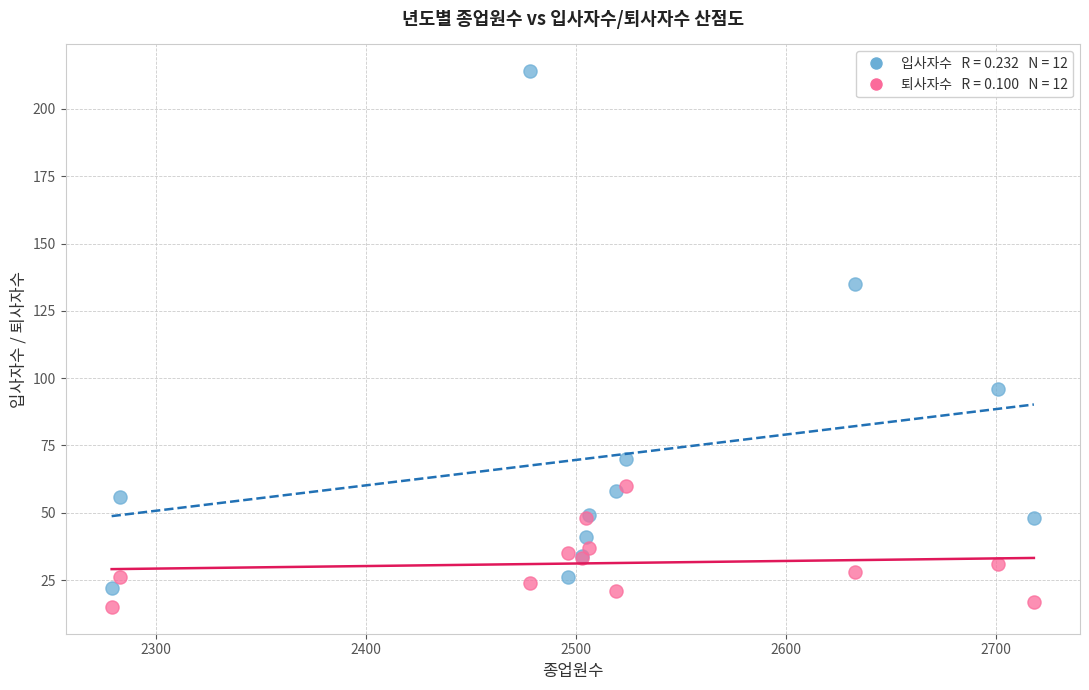

Across all series, what Y value is closest to 114?

96